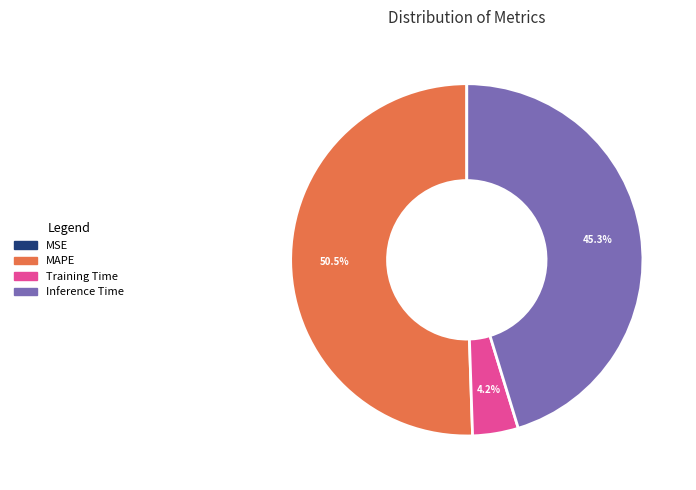

Which category accounts for the majority?

MAPE